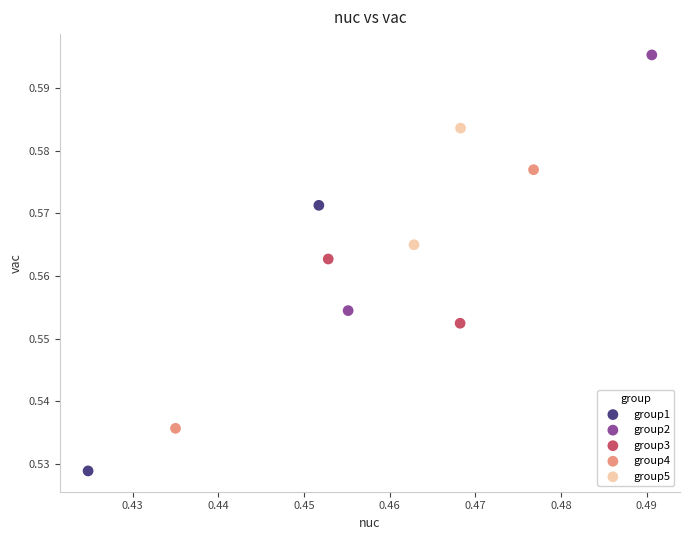

Which series reaches the maximum Y coordinate?

group2